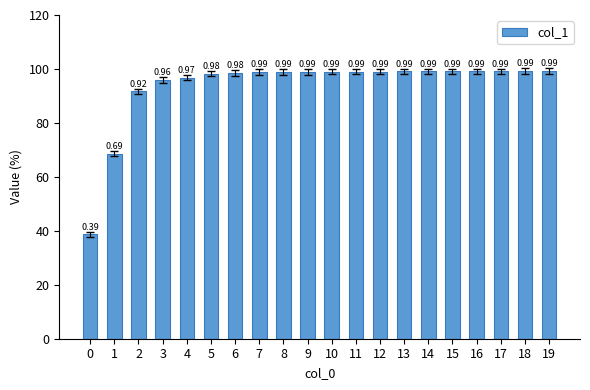

What value does the data have at 19?

1.0